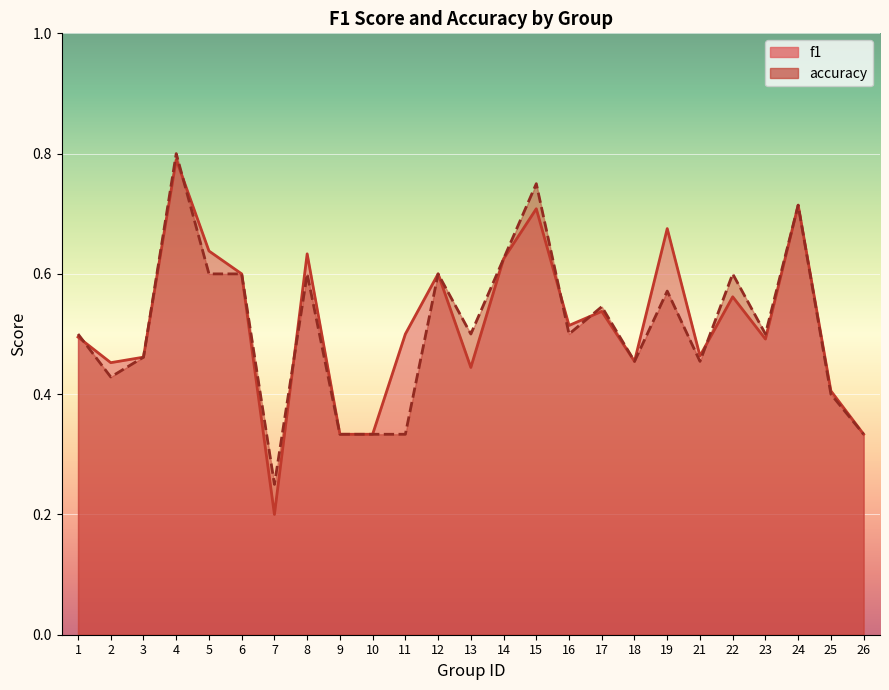

Reading left to right, transcribe all the data shown in this chart.

f1: 0.5	0.5	0.5	0.8	0.6	0.6	0.2	0.6	0.3	0.3	0.5	0.6	0.4	0.6	0.7	0.5	0.5	0.5	0.7	0.5	0.6	0.5	0.7	0.4	0.3
accuracy: 0.5	0.4	0.5	0.8	0.6	0.6	0.2	0.6	0.3	0.3	0.3	0.6	0.5	0.6	0.8	0.5	0.5	0.5	0.6	0.5	0.6	0.5	0.7	0.4	0.3